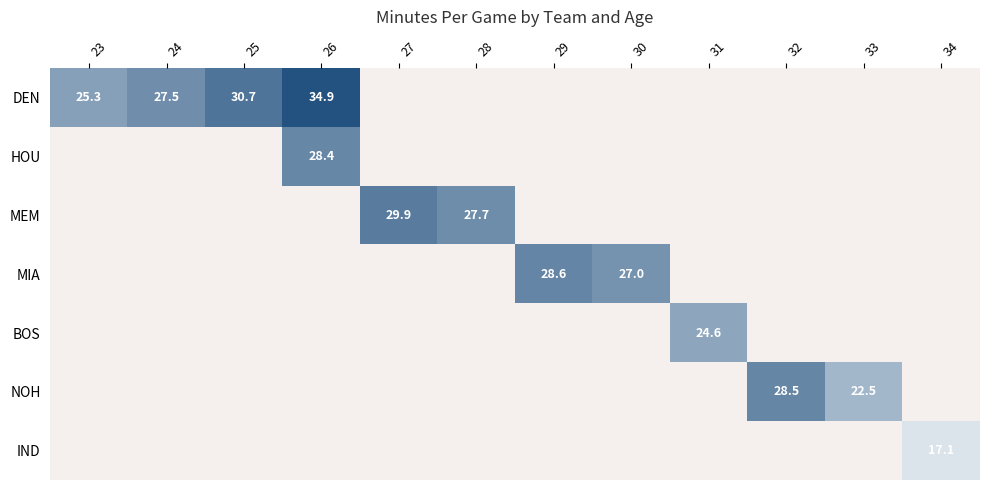

The BOS series shows -13.8 at 24. True or false?

False